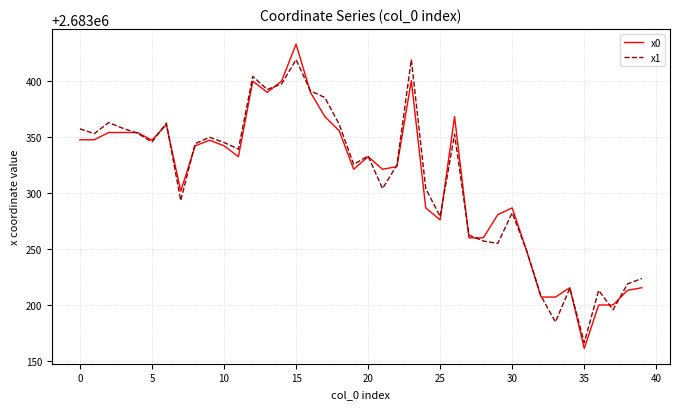

Which series has the largest range (max minus min)?

x0